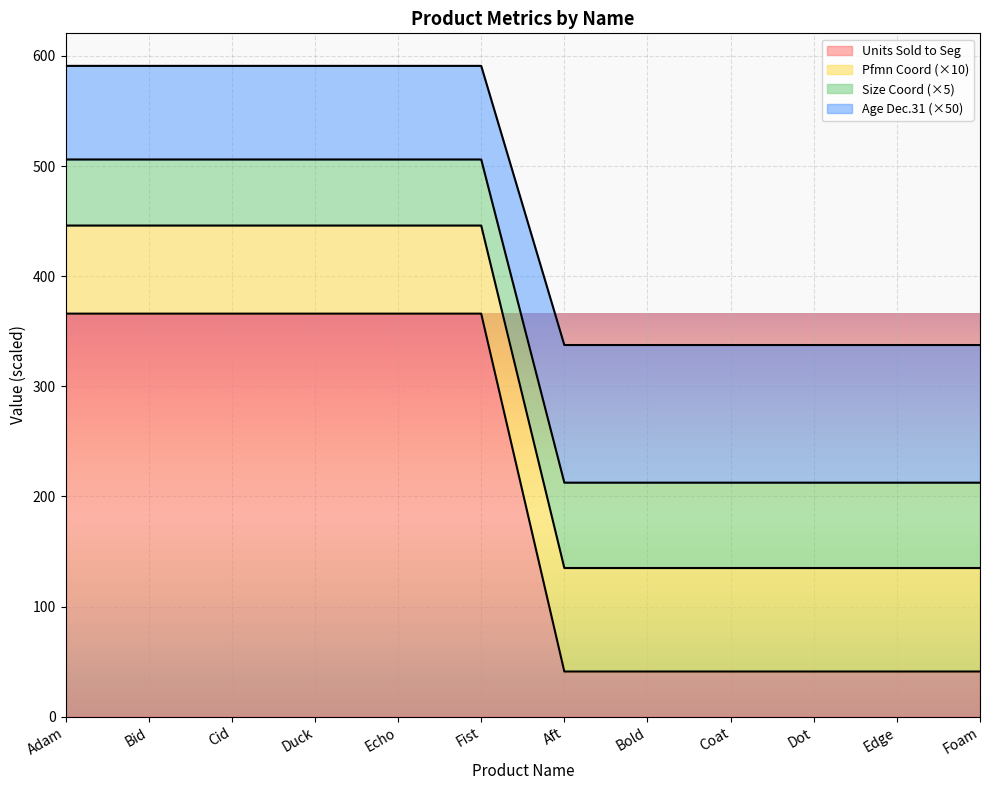

What is the total value across all series at Bold?

337.5